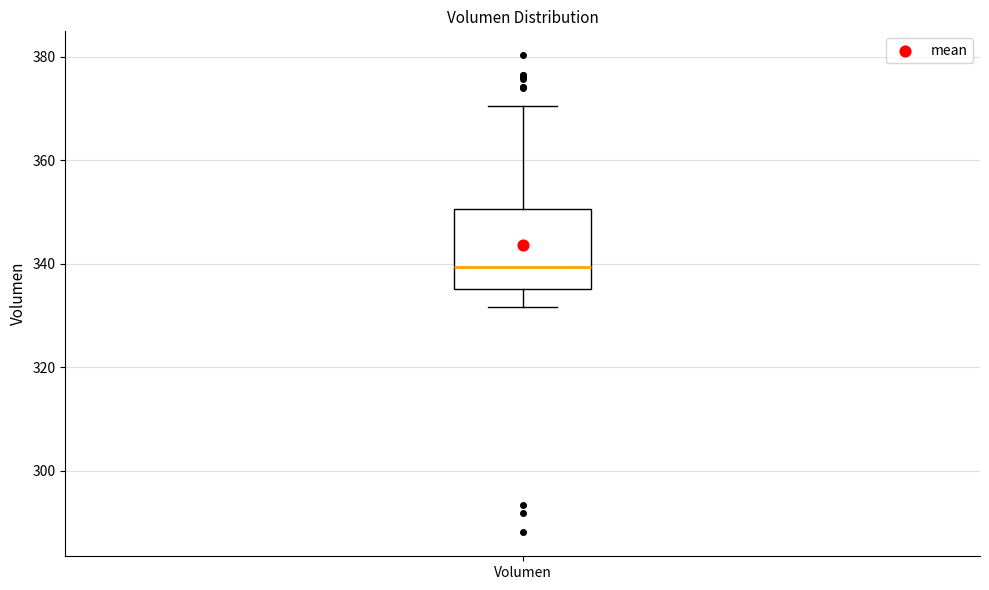

Transcribe this box plot: give where the median line is, the range the box spans, and where the two whiskers end, as read against the y-axis. The values are not printed on the chart, so give them approximately, as read against the axis.

median 340, box 336 to 350, whiskers 332 to 370